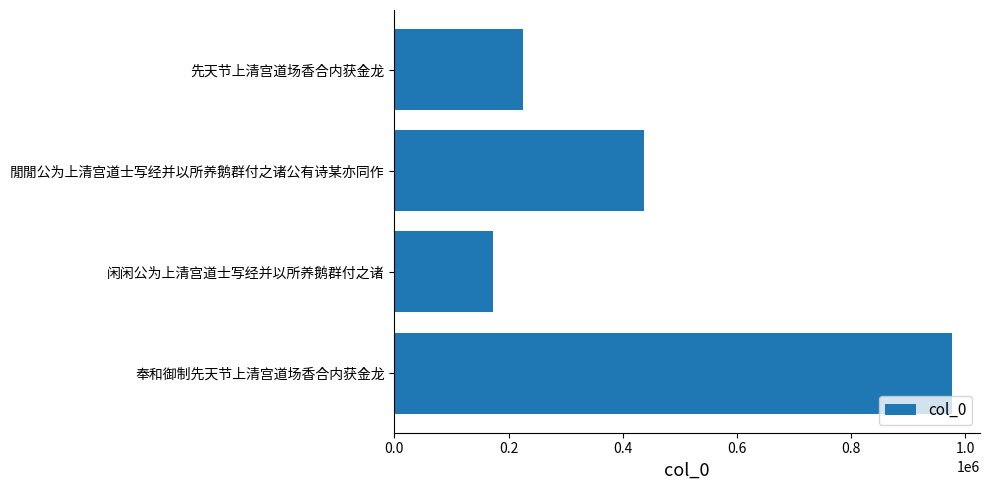

List the labels in order of value, largest first.

奉和御制先天节上清宫道场香合内获金龙, 閒閒公为上清宫道士写经并以所养鹅群付之诸公有诗某亦同作, 先天节上清宫道场香合内获金龙, 闲闲公为上清宫道士写经并以所养鹅群付之诸